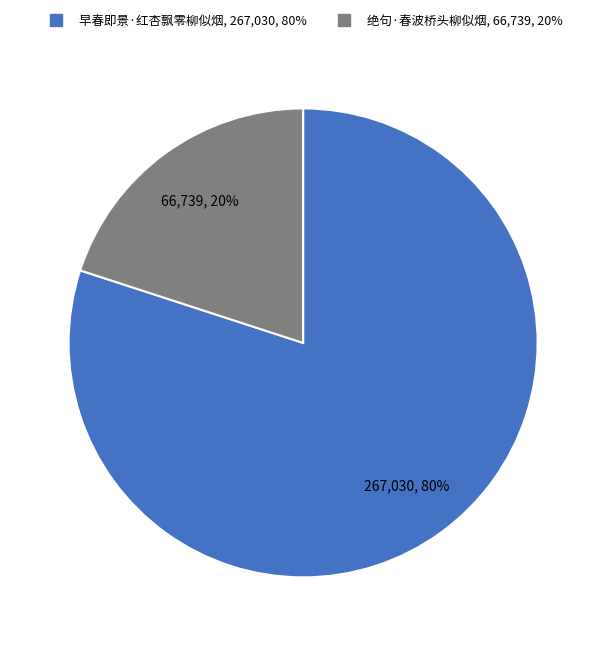

Is there any slice that represents more than half of the pie?

Yes